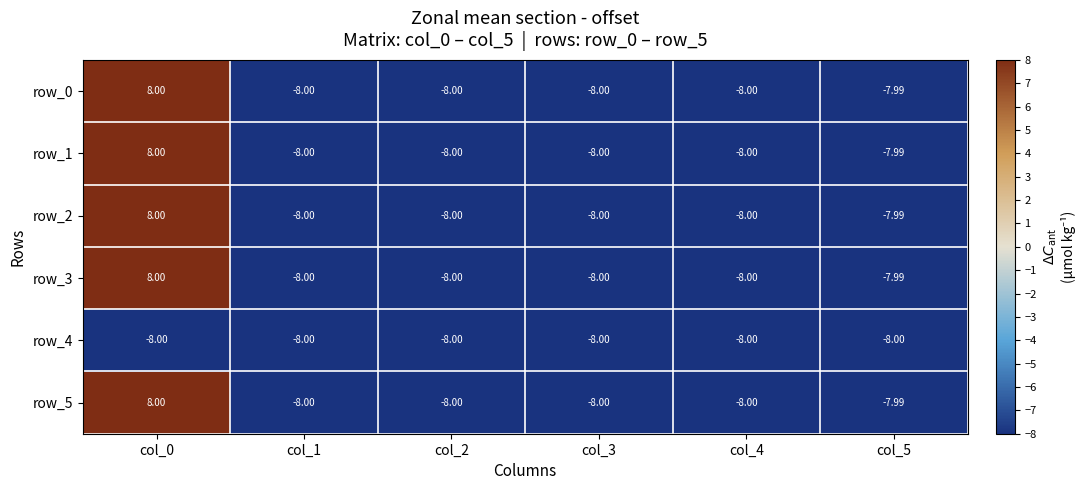

Reading right to left, extract all data points from this chart.

row_0: col_5=-8.0	col_4=-8.0	col_3=-8.0	col_2=-8.0	col_1=-8.0	col_0=8.0
row_1: col_5=-8.0	col_4=-8.0	col_3=-8.0	col_2=-8.0	col_1=-8.0	col_0=8.0
row_2: col_5=-8.0	col_4=-8.0	col_3=-8.0	col_2=-8.0	col_1=-8.0	col_0=8.0
row_3: col_5=-8.0	col_4=-8.0	col_3=-8.0	col_2=-8.0	col_1=-8.0	col_0=8.0
row_4: col_5=-8.0	col_4=-8.0	col_3=-8.0	col_2=-8.0	col_1=-8.0	col_0=-8.0
row_5: col_5=-8.0	col_4=-8.0	col_3=-8.0	col_2=-8.0	col_1=-8.0	col_0=8.0